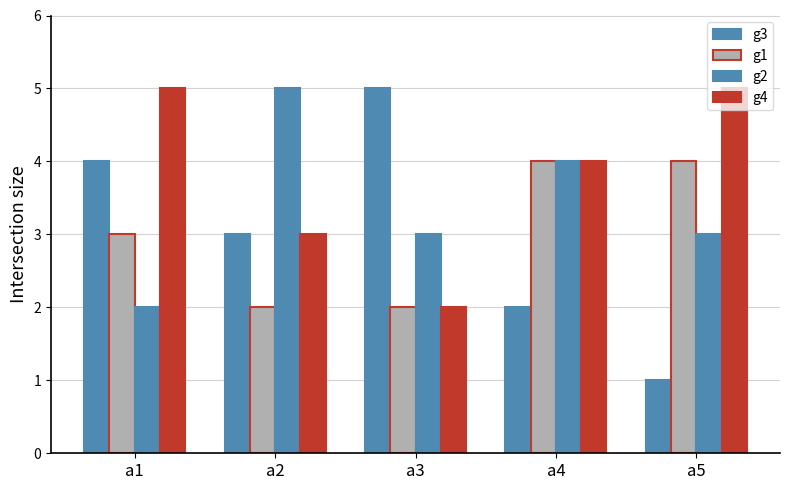

How many series are shown in this chart?

4